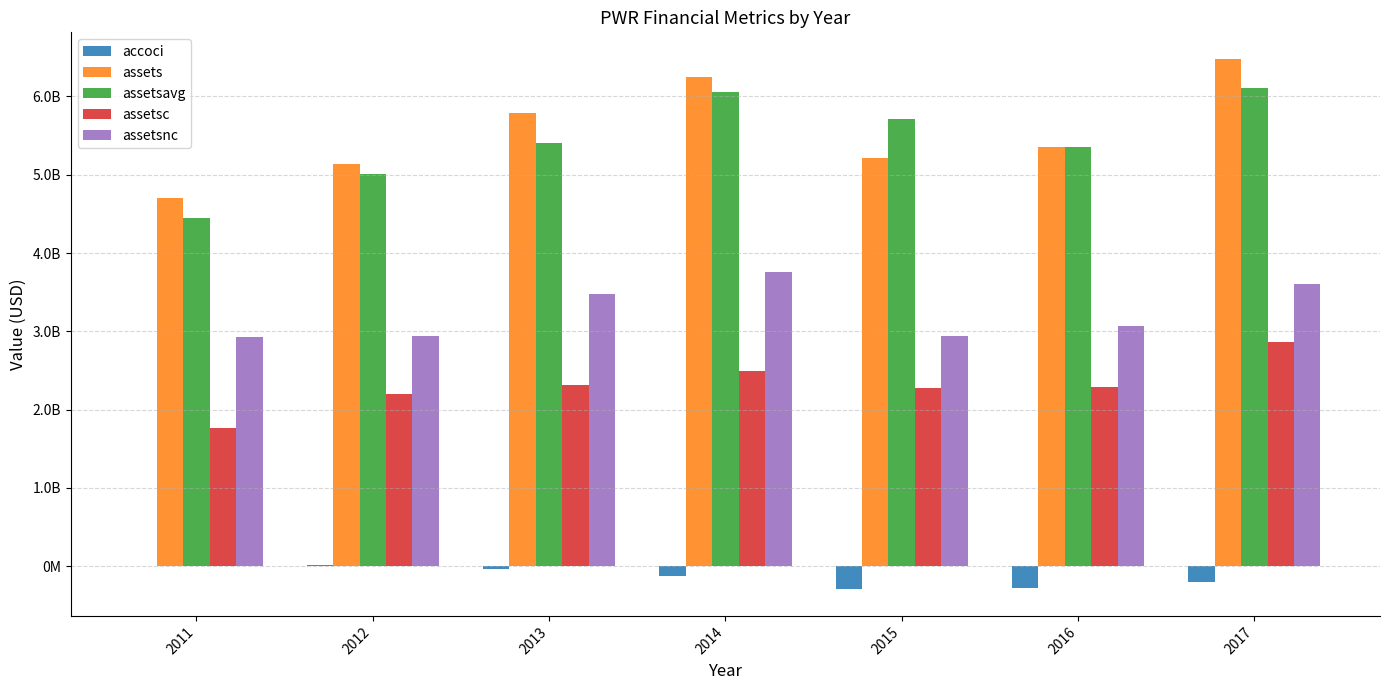

Are the bars grouped side by side (vs. stacked)?

Yes